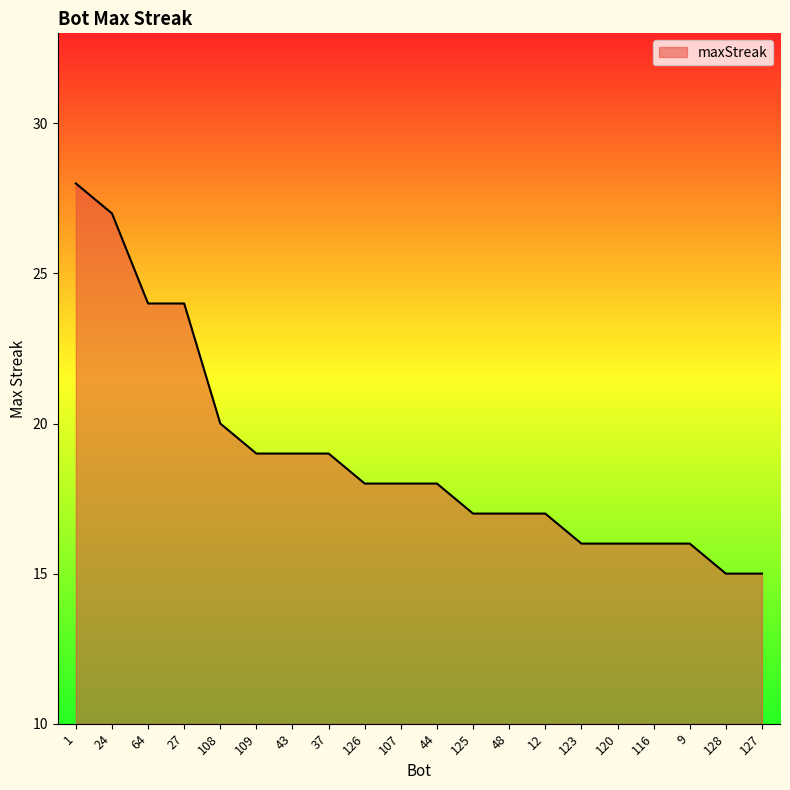

What is the difference between the values at 123 and 108?

4